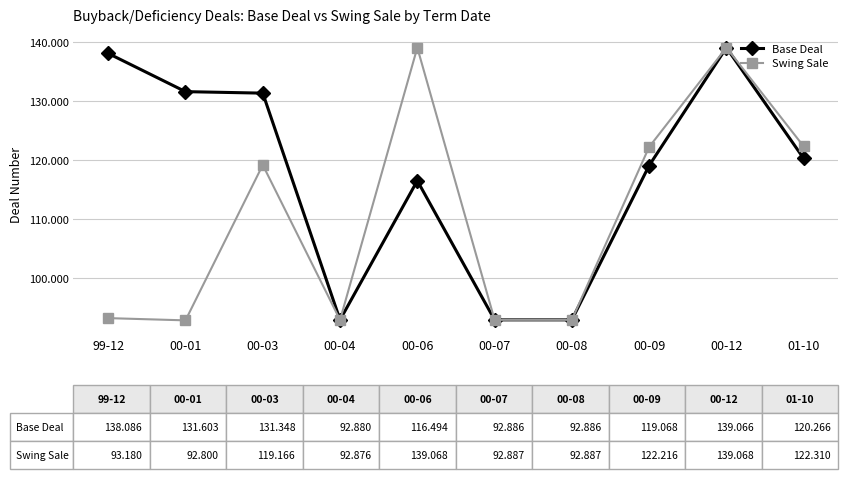

Is this an area chart (filled region under the line)?

No